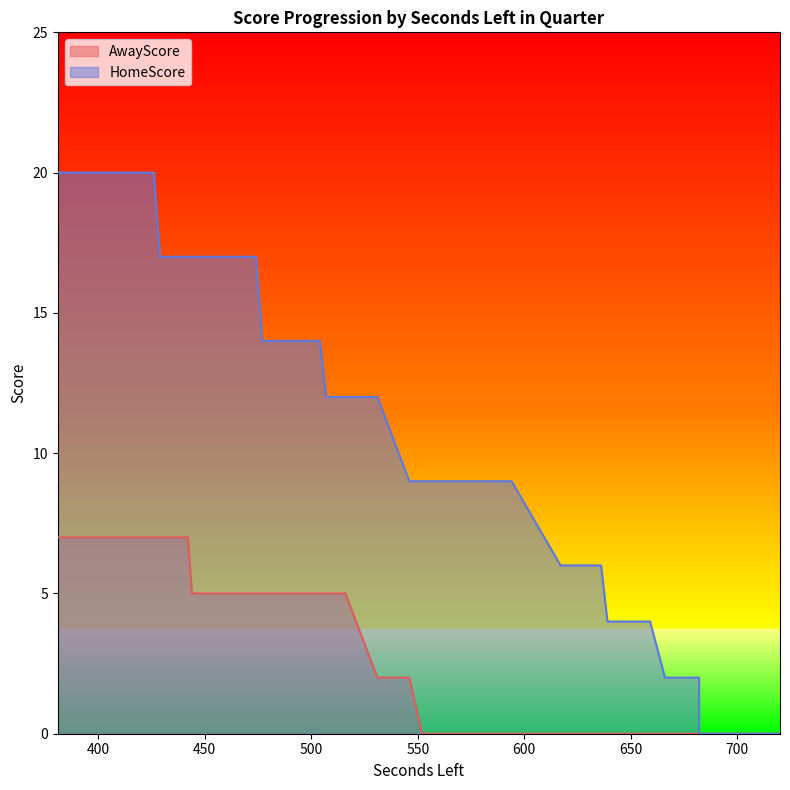

Where is the data nearest to the value 10?

552